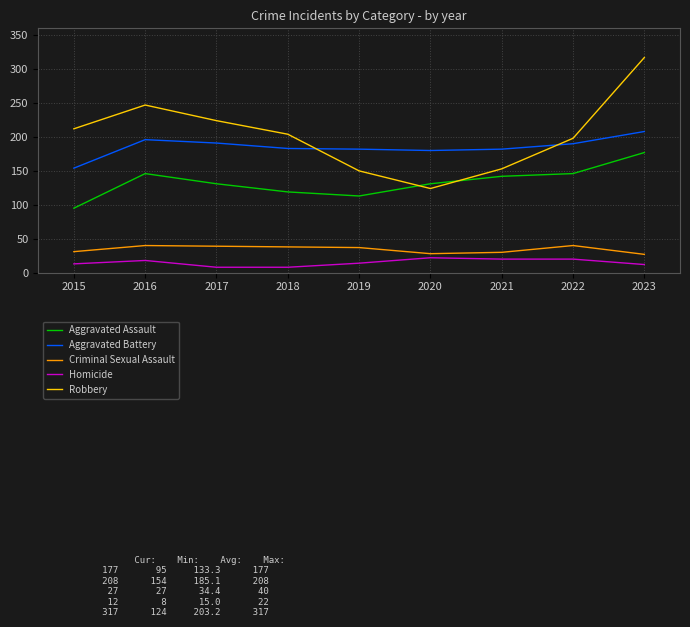

List the series in order of their peak value, lowest first.

Homicide, Criminal Sexual Assault, Aggravated Assault, Aggravated Battery, Robbery